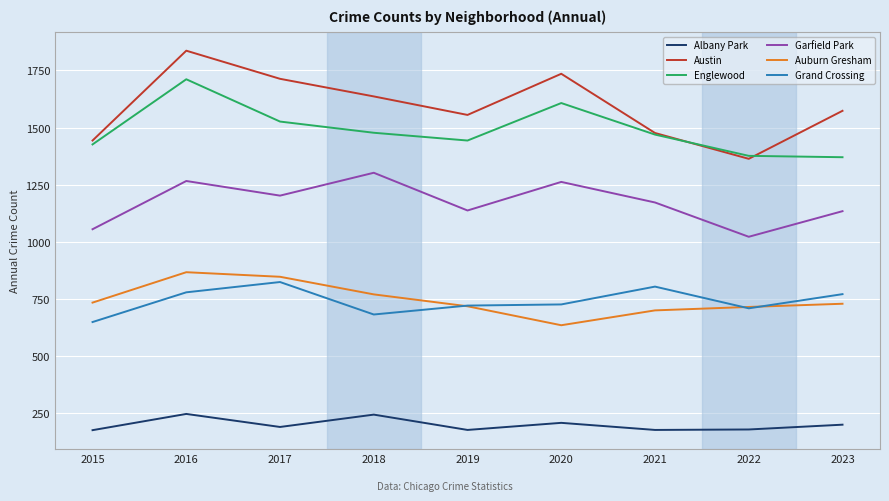

Where is the first local maximum for Englewood?

2016